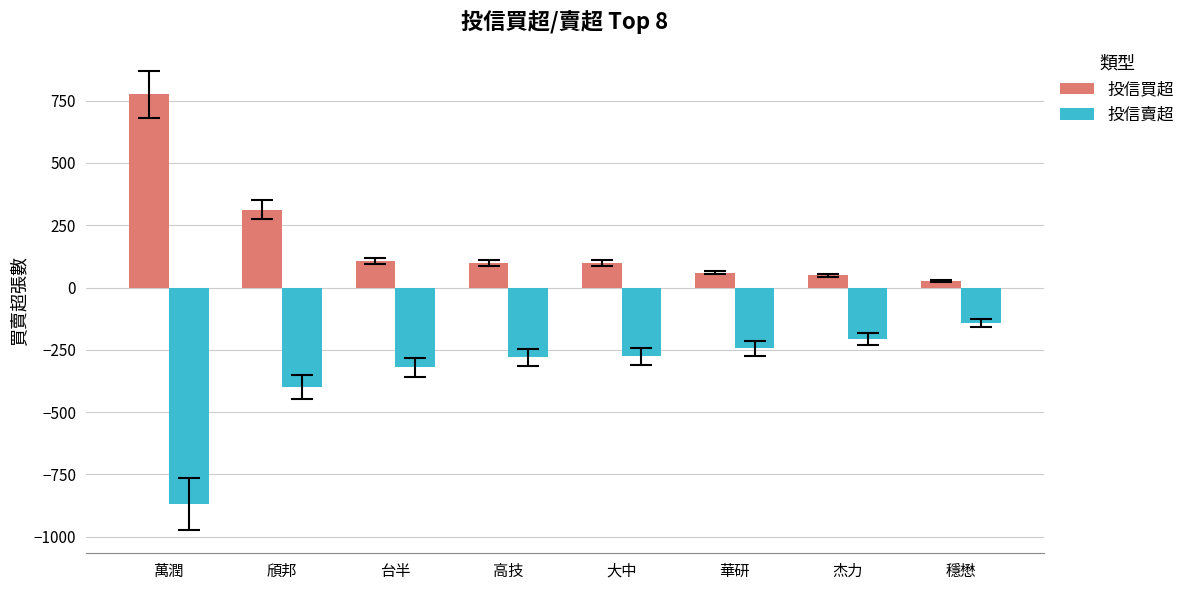

Which series has the largest total across all categories?

投信買超